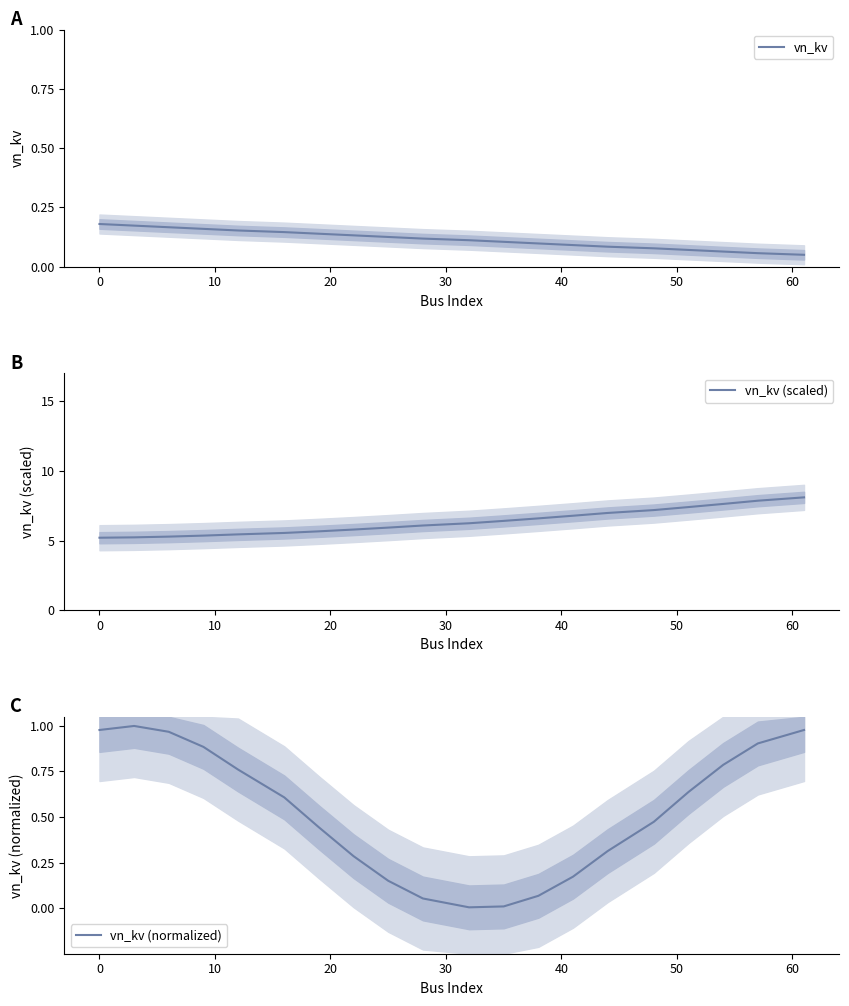

How many lines are shown in the chart?

3